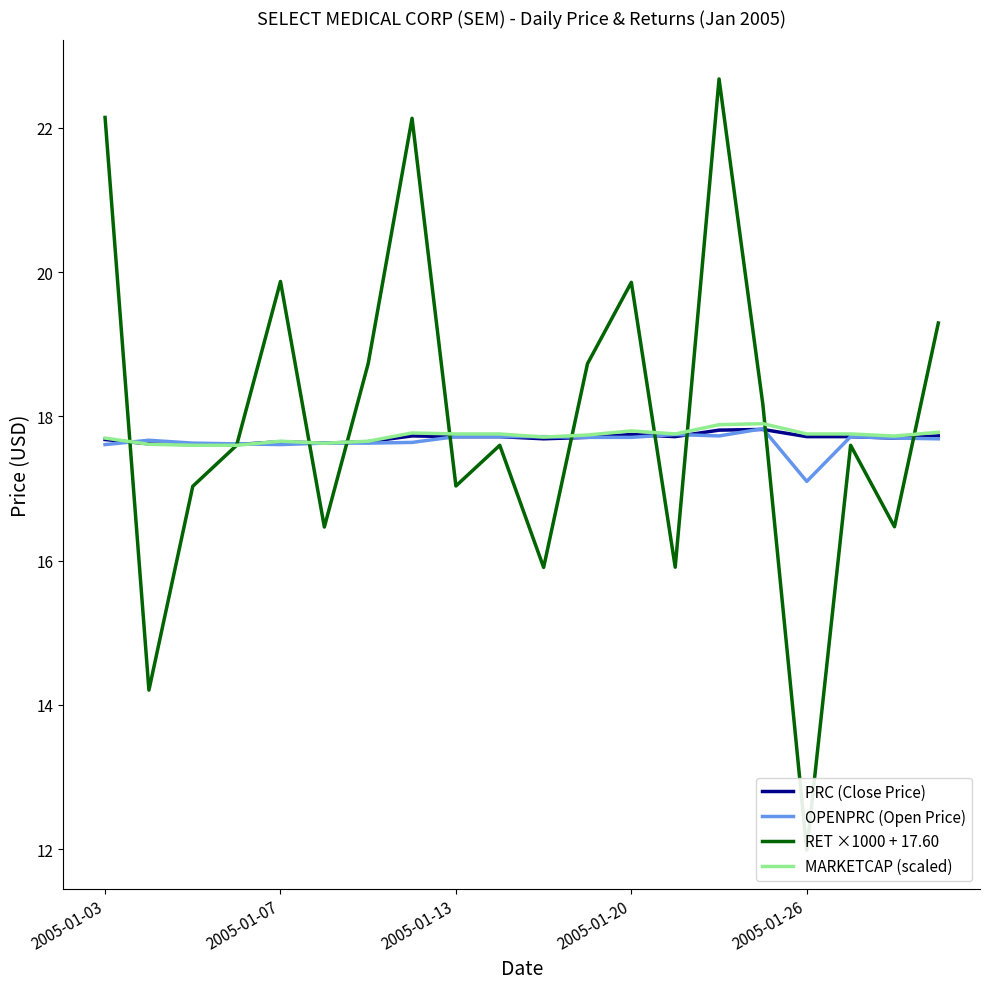

True or false: MARKETCAP (scaled) has a value of 4.7 at 6.

False